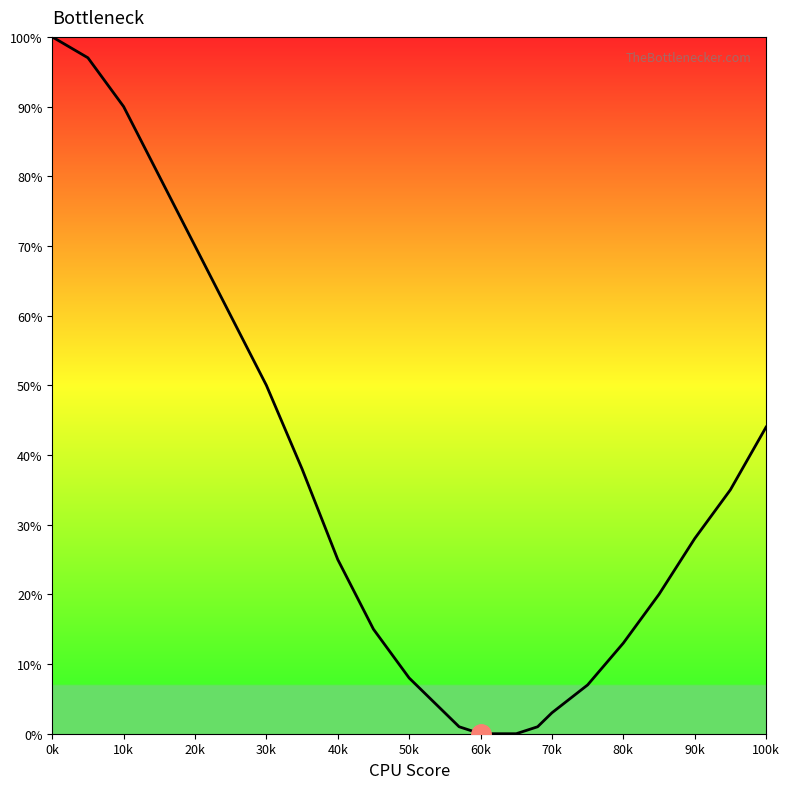

What is the difference between the maximum and minimum values?

100